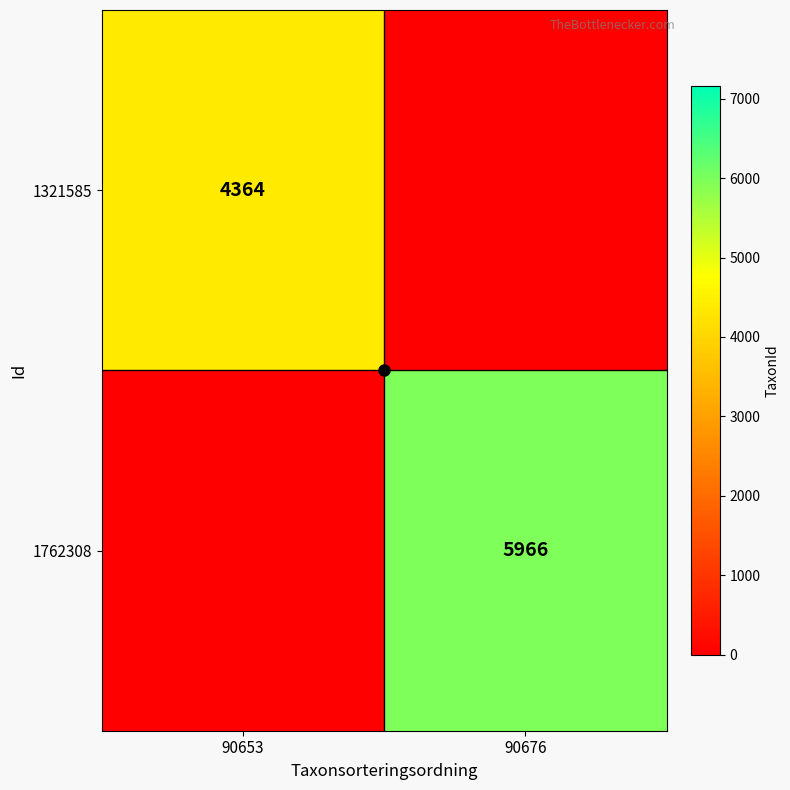

At how many categories does at least one series exceed 4376?

1